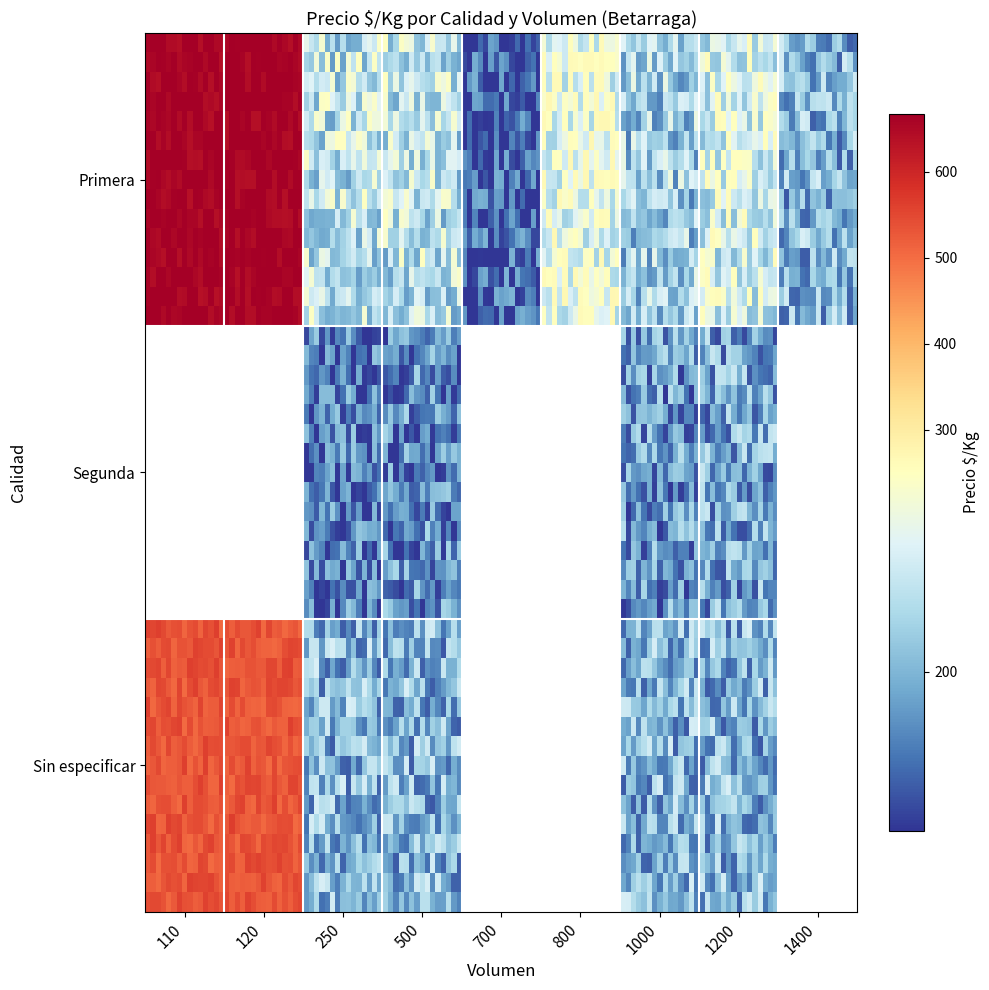

Rank the categories by value from highest to lowest.

Primera_110, Primera_120, Sin_especificar_110, Sin_especificar_120, Primera_800, Primera_1200, Primera_250, Primera_500, Primera_1000, Primera_1400, Sin_especificar_250, Sin_especificar_500, Sin_especificar_1000, Sin_especificar_1200, Segunda_1200, Segunda_1000, Segunda_500, Segunda_250, Primera_700